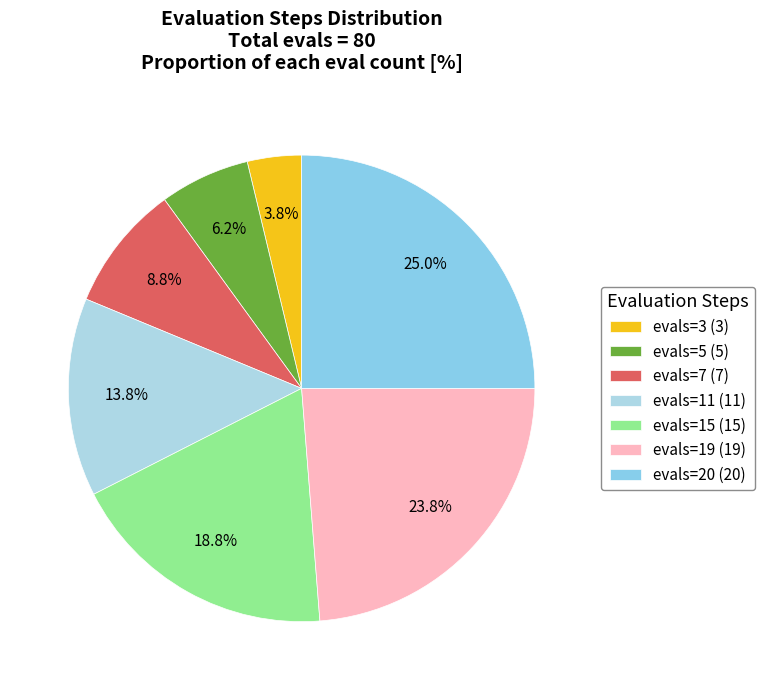

How many slices are in this pie chart?

7